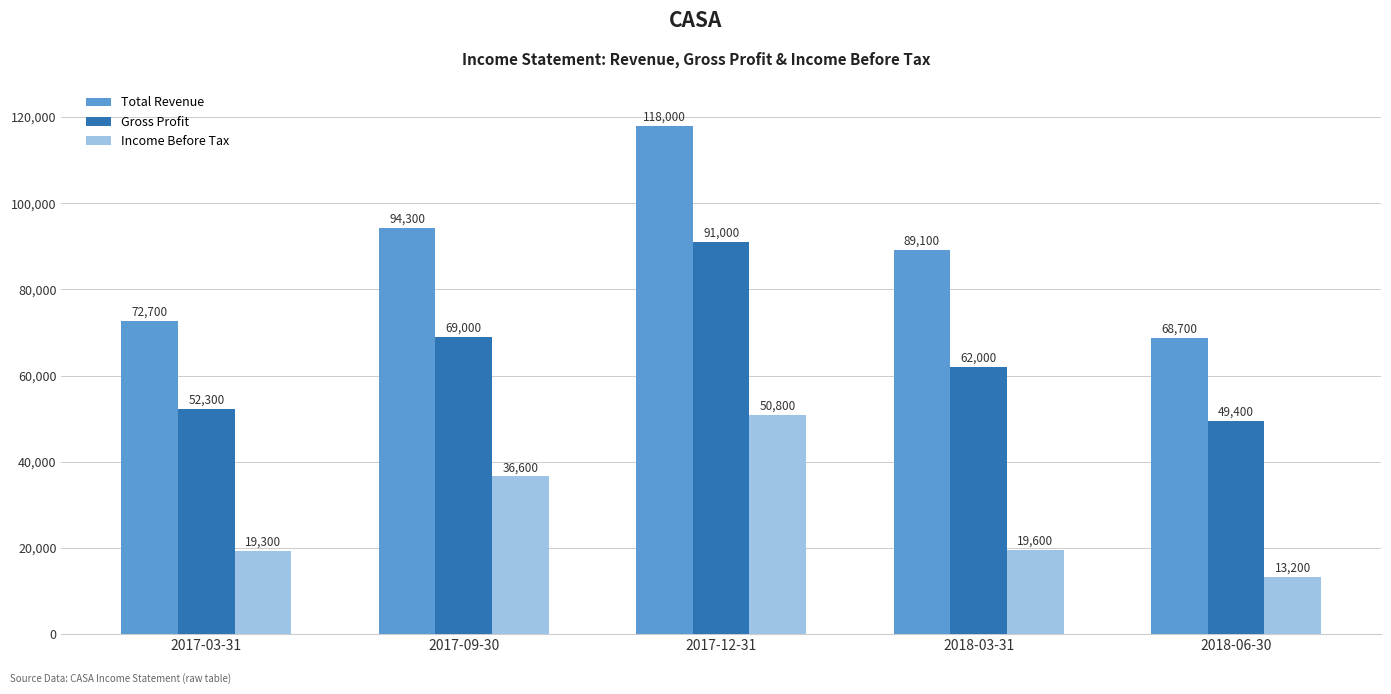

What position from the right is 2018-03-31?

2